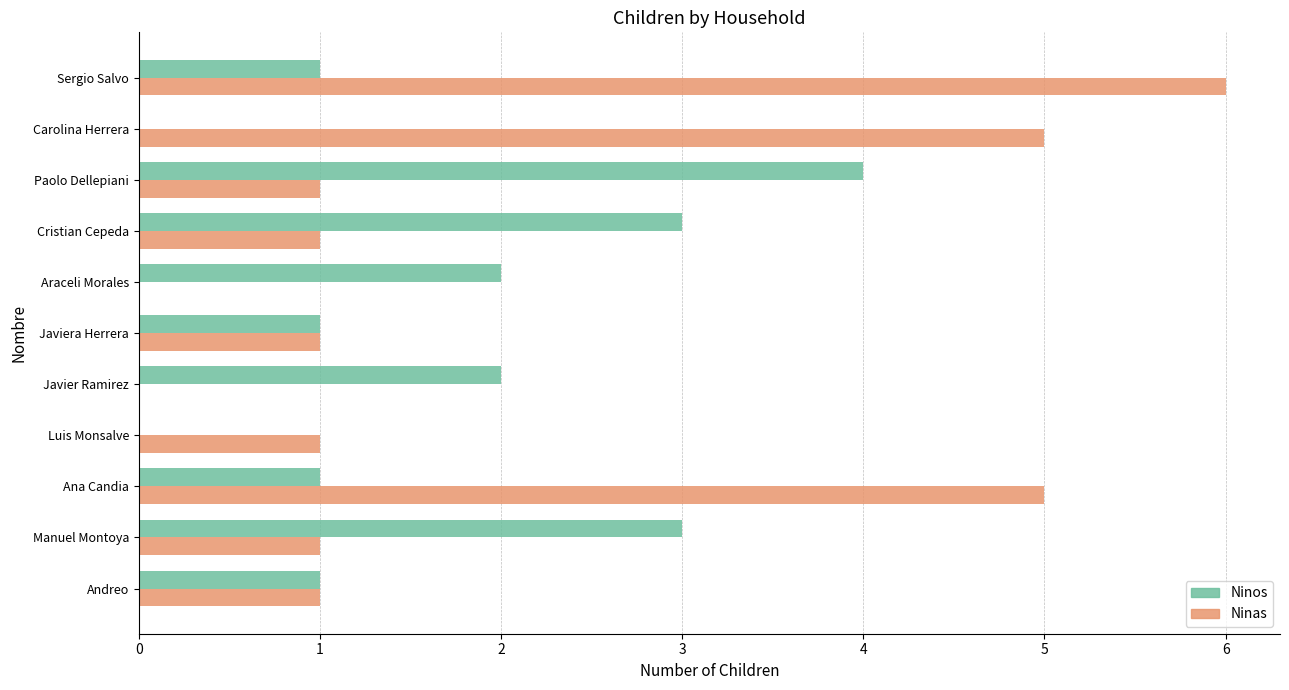

Between Javiera Herrera and Carolina Herrera, which series saw the biggest shift?

Ninas